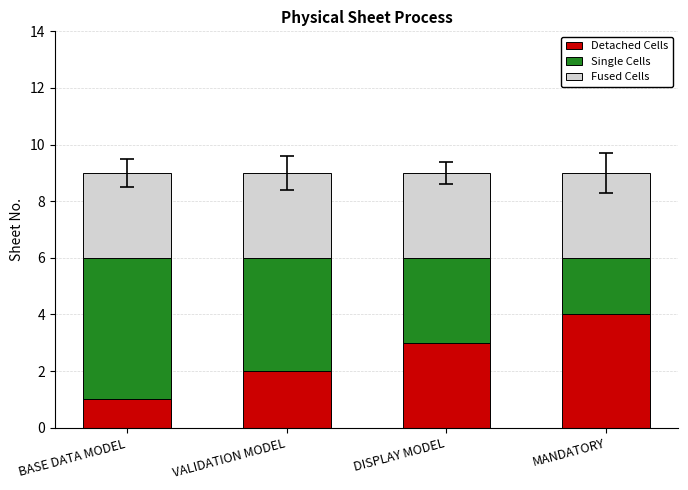

What is the total value across all series at MANDATORY?

9